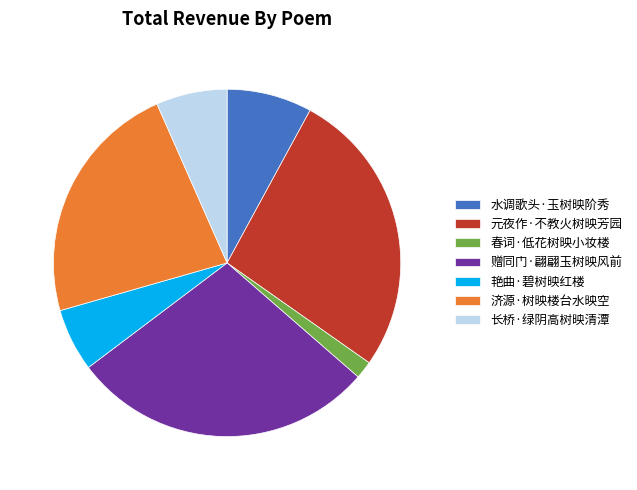

Between 济源·树映楼台水映空 and 赠同门·翩翩玉树映风前, which is larger?

赠同门·翩翩玉树映风前